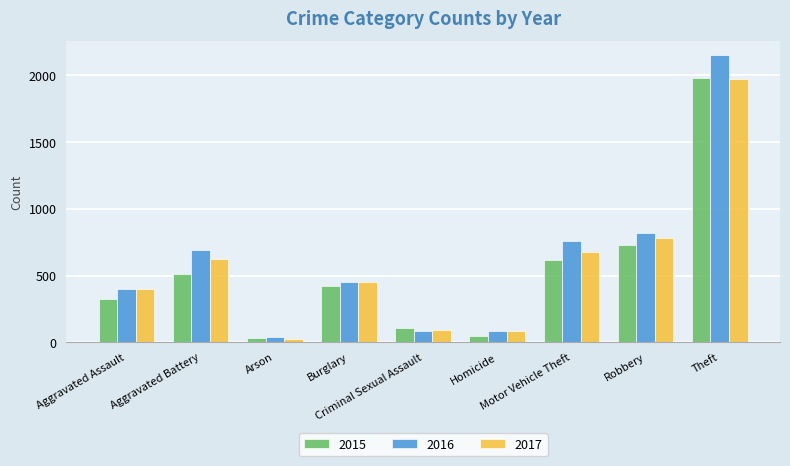

What is the highest value of the 2015 series?

1981